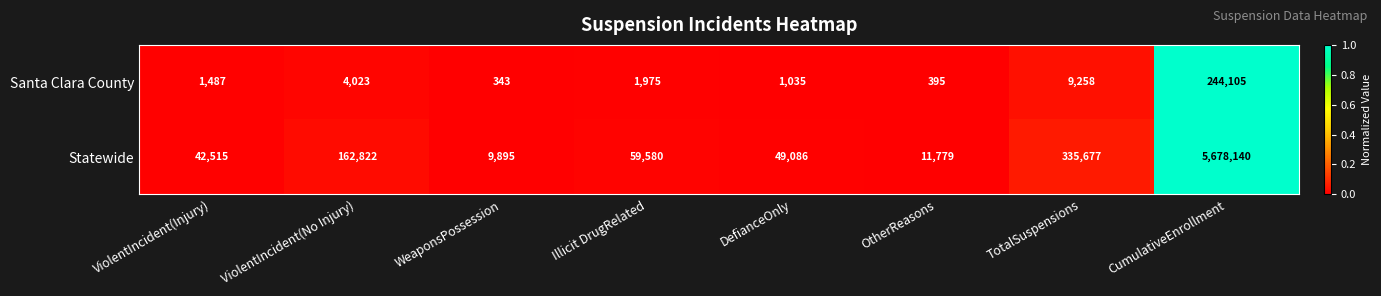

Rank the series at ViolentIncident(Injury) from highest to lowest value.

Statewide, Santa Clara County